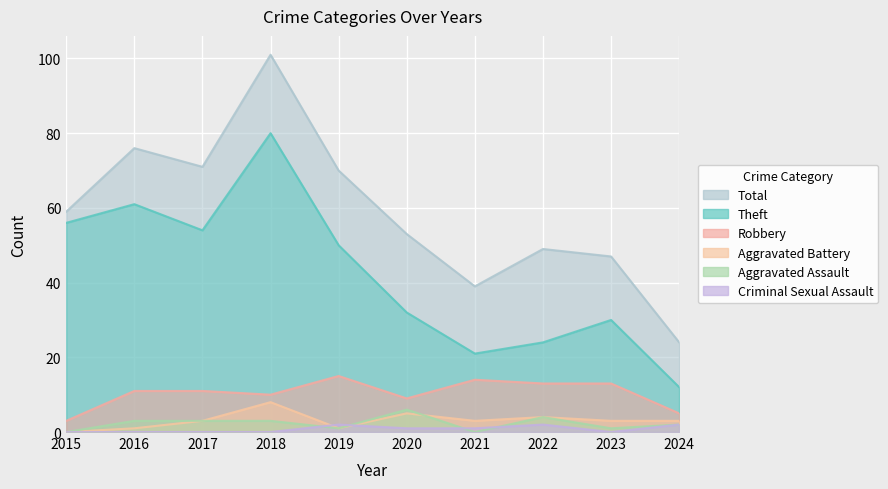

At which label does Total first exceed 59?

2016